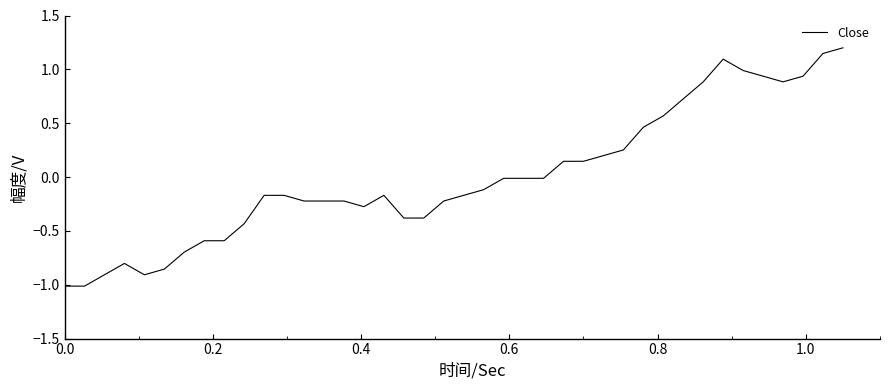

What is the difference between the maximum and minimum values?

2.2